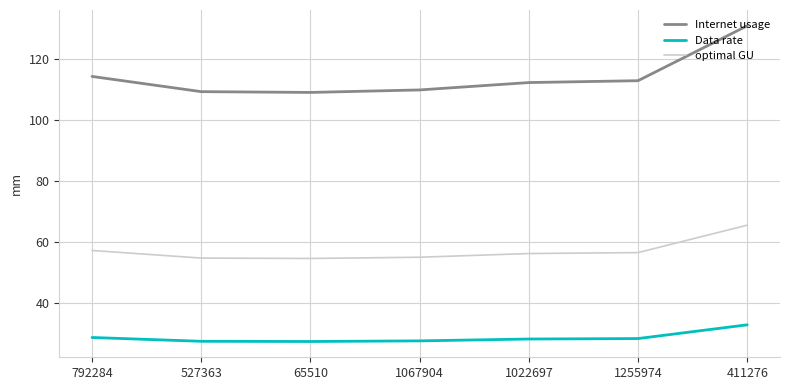

What is the sum of all optimal GU values?

399.8